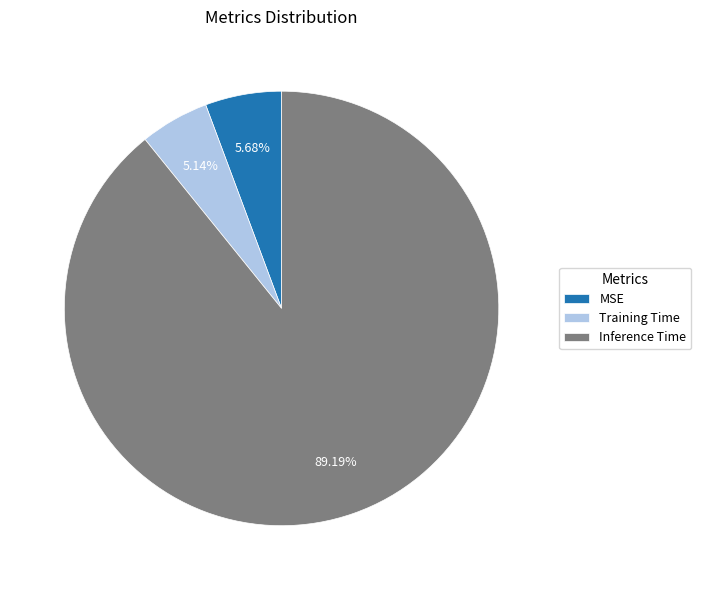

Which has a higher value, MSE or Inference Time?

Inference Time